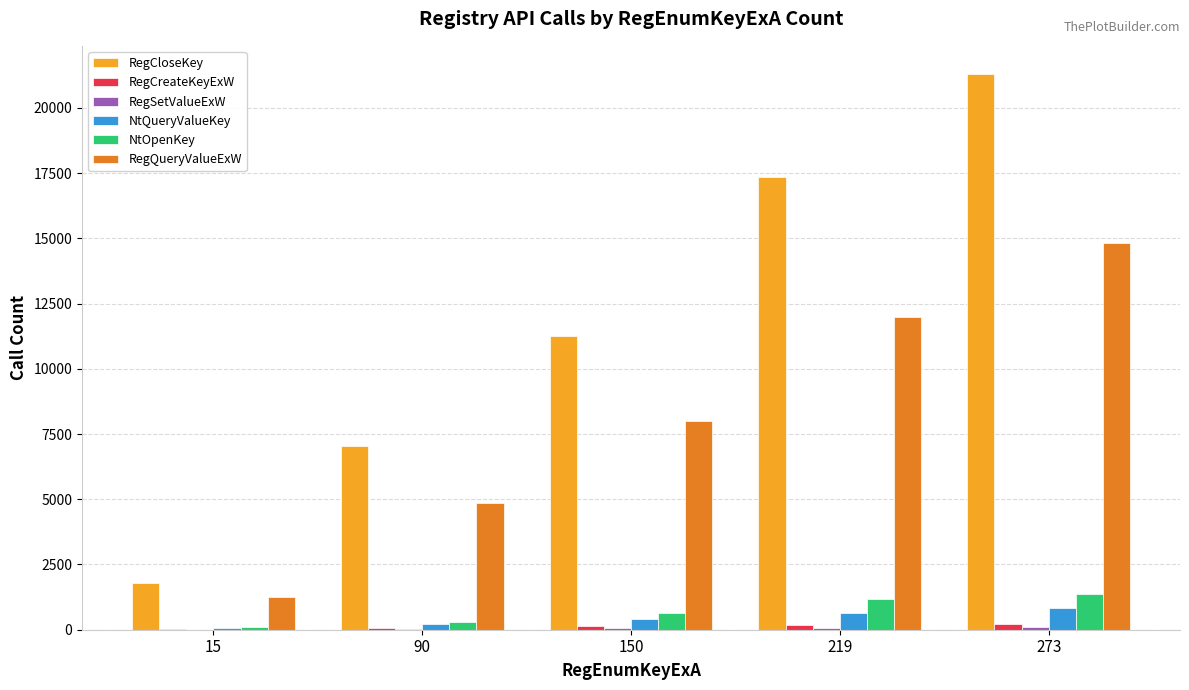

Does the chart contain stacked bars?

No